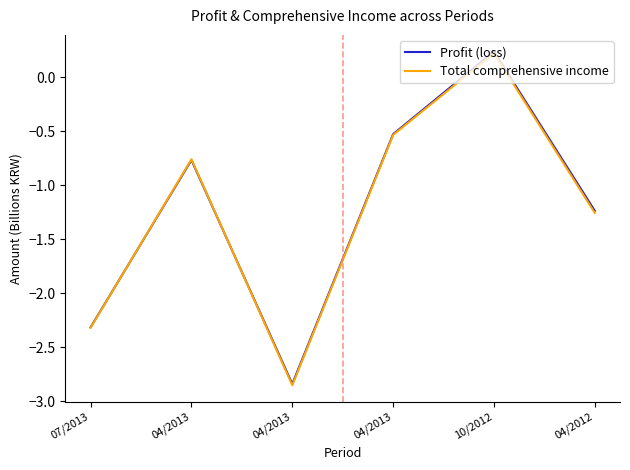

Does the chart have visible grid lines?

No